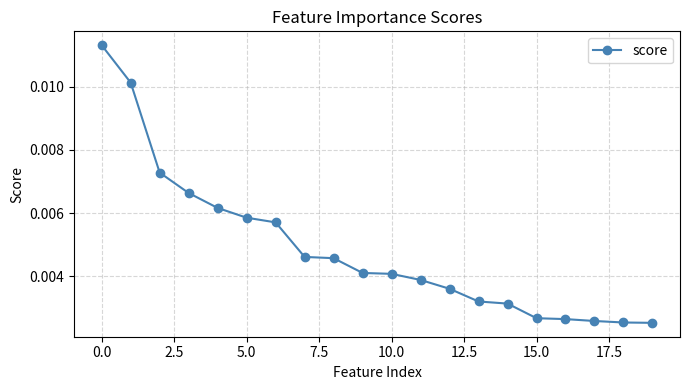

How many values are between 0 and 1?

20